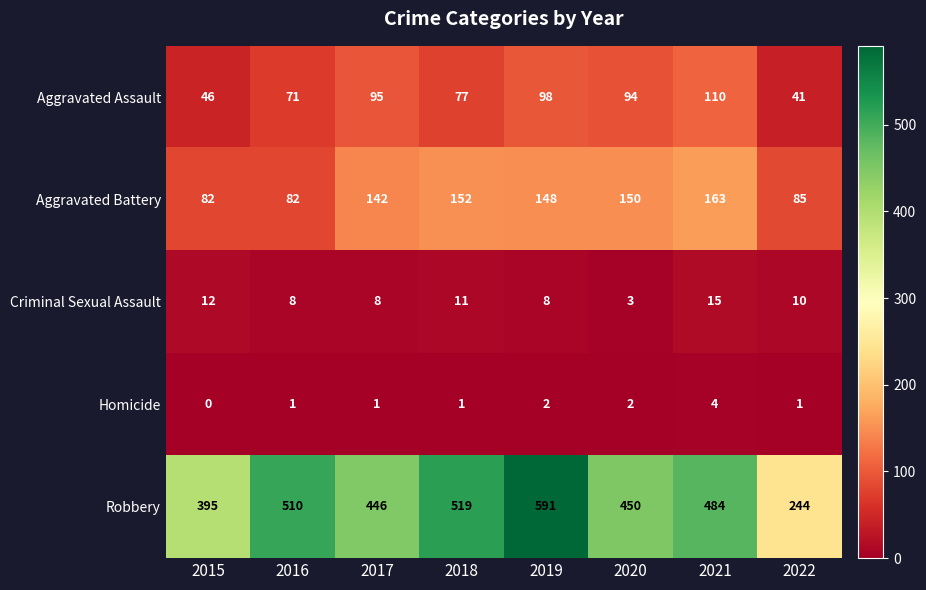

What is the average value of the Criminal Sexual Assault series?

9